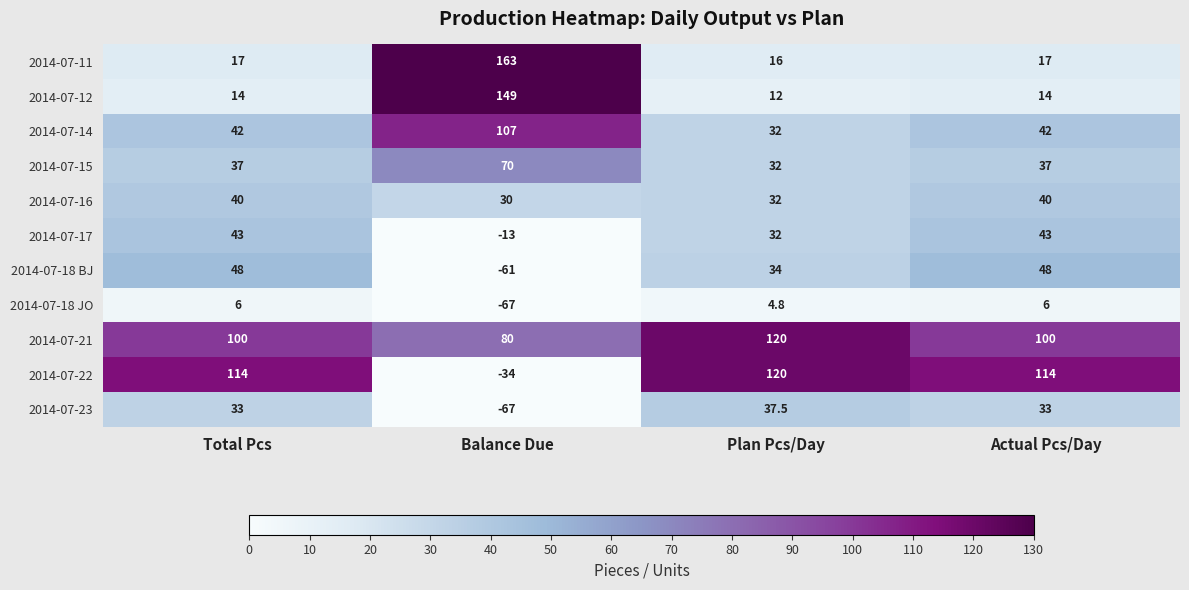

What is the difference between the maximum and minimum values in the 2014-07-23 series?

104.5